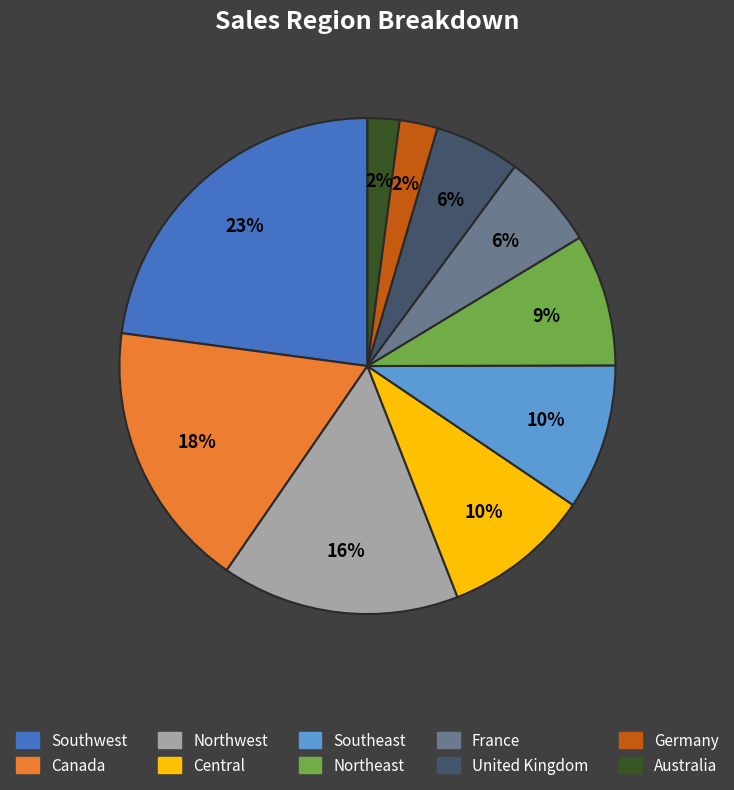

Is it true that United Kingdom is 1% of the pie?

False